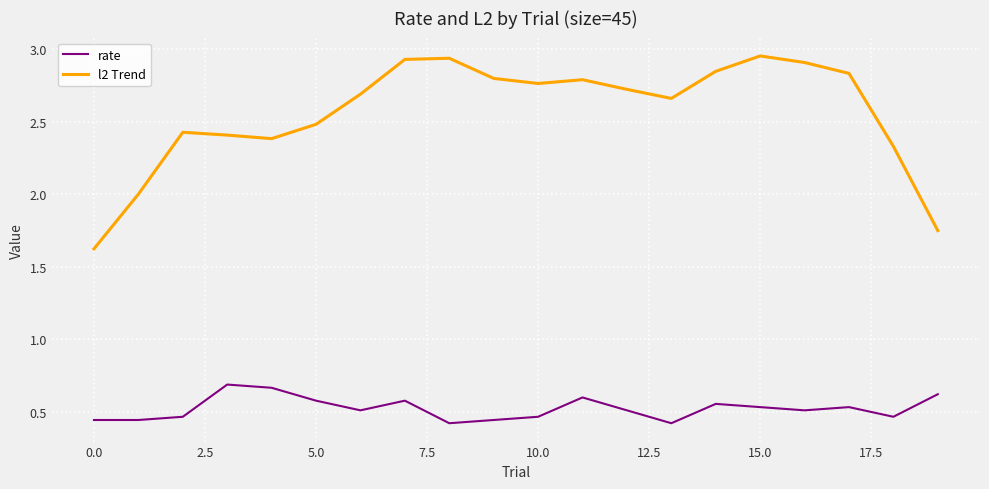

True or false: rate and l2 Trend cross at least once.

False